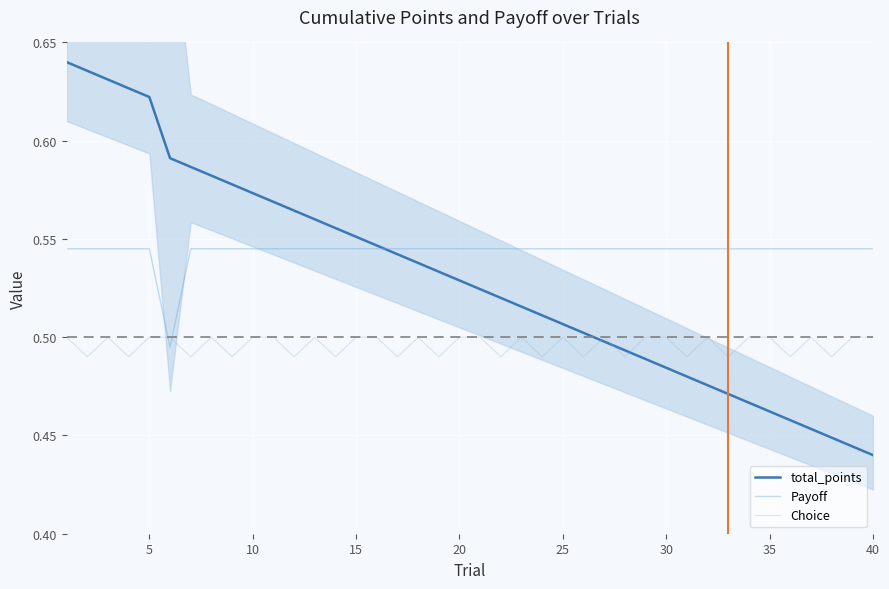

What is the sum of the total_points values at 14 and 25?

1.1